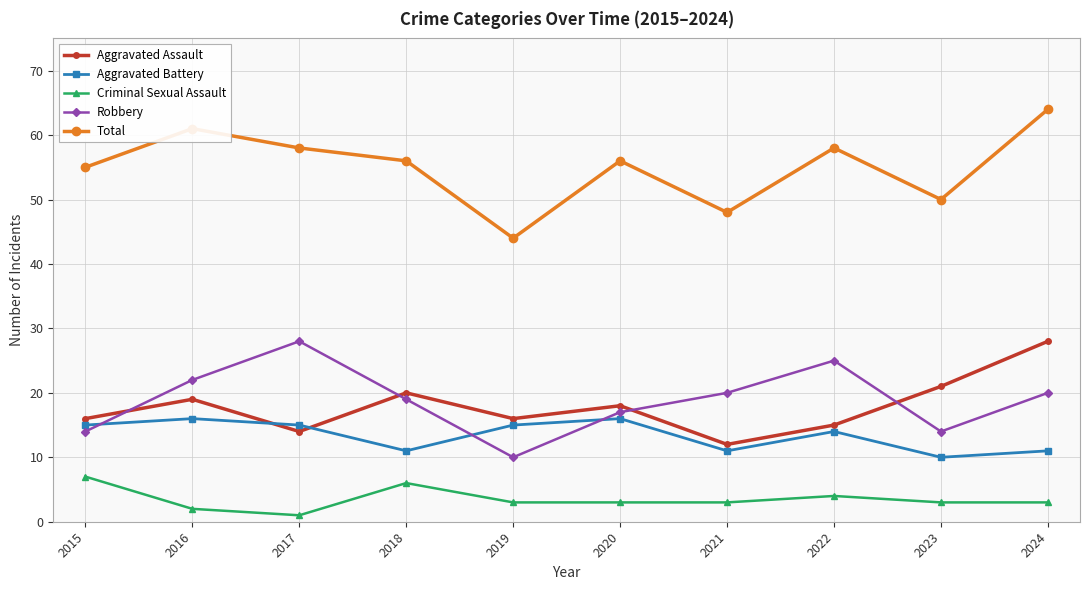

True or false: Criminal Sexual Assault and Total cross at least once.

False